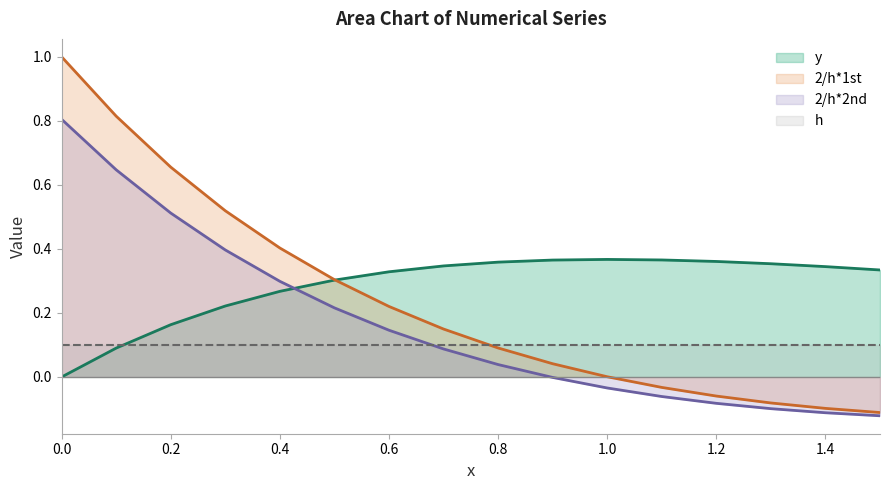

At 1.3, list the series in order from largest to smallest.

y, 2/h*1st, 2/h*2nd